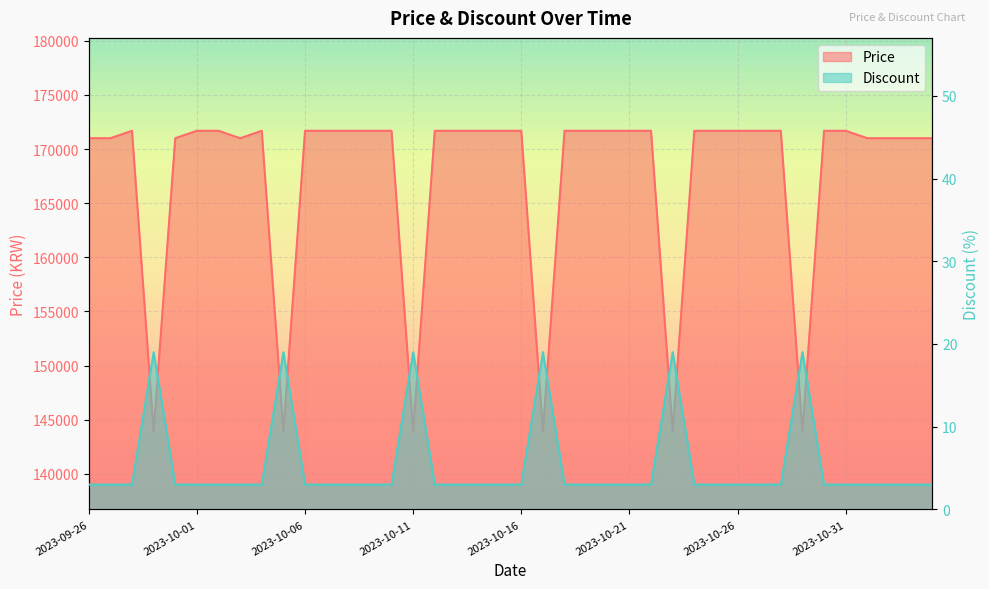

What is the label of the 16th point from the right?

2023-10-20